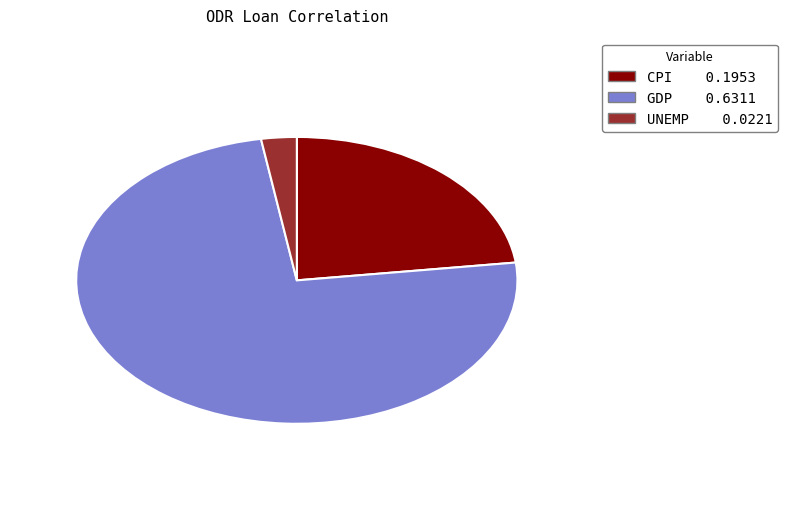

Count the number of slices in the pie.

3